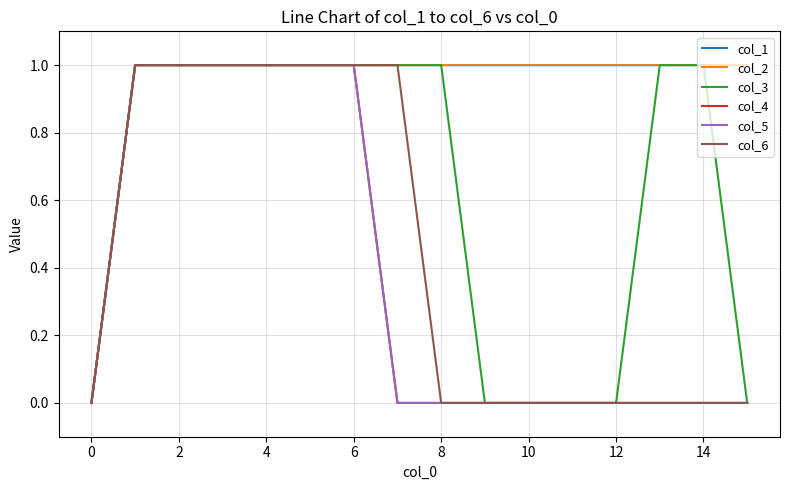

List the series in order of their peak value, lowest first.

col_1, col_2, col_3, col_4, col_5, col_6